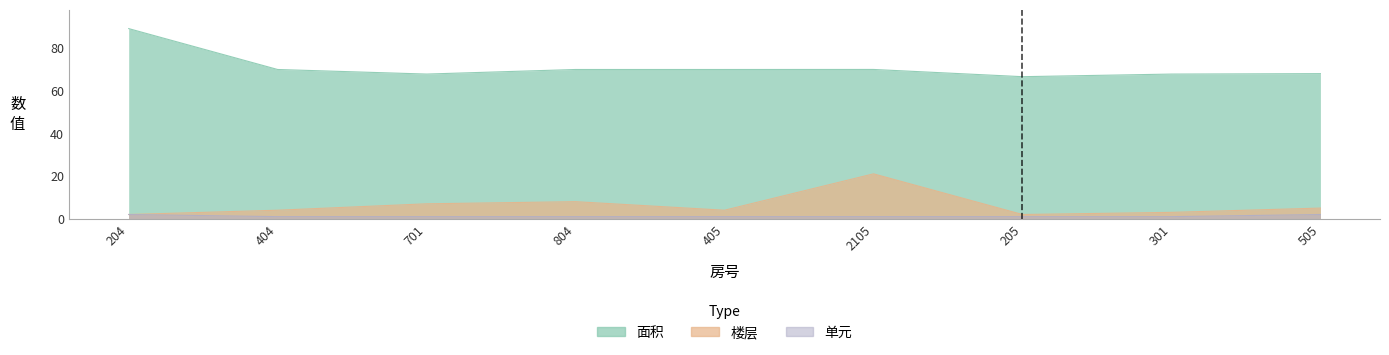

True or false: 单元 and 面积 cross at least once.

False